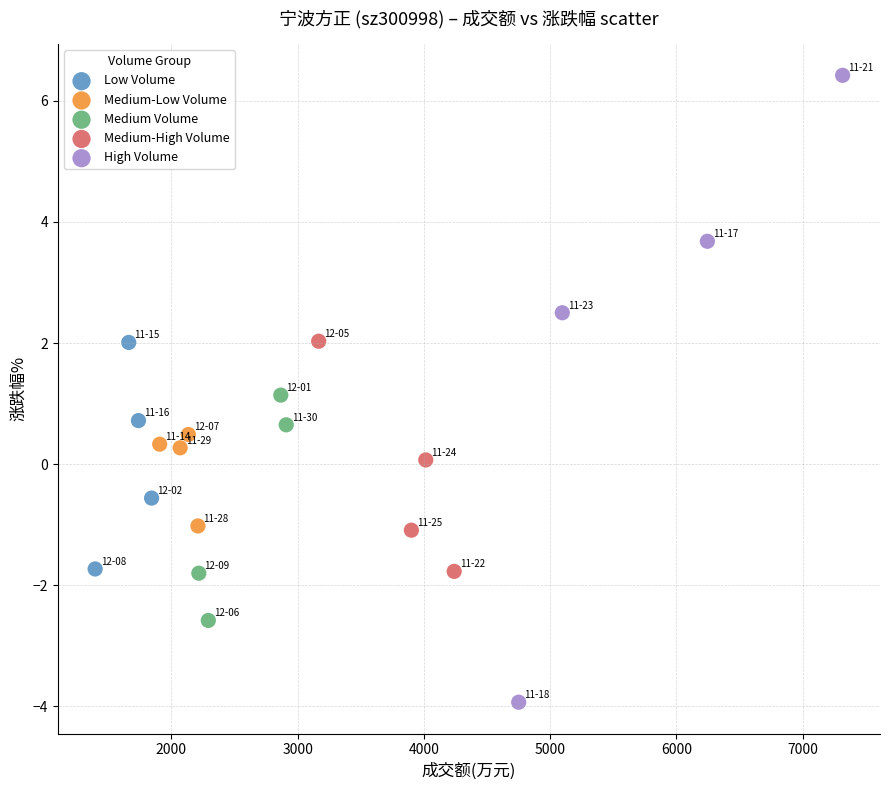

Which series reaches the maximum Y coordinate?

High Volume